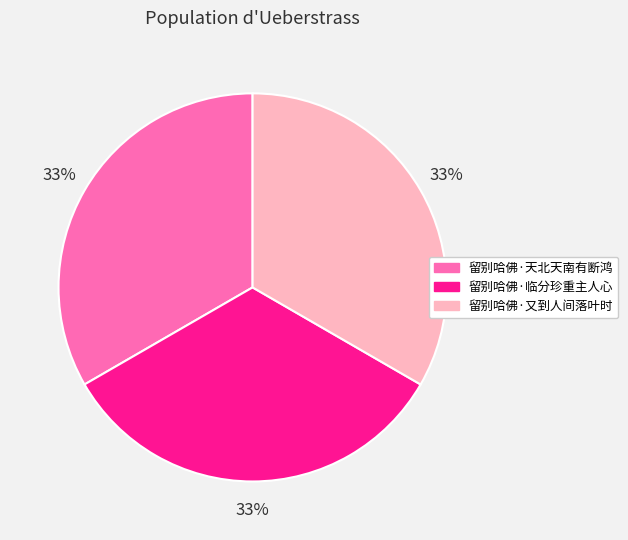

Do 留别哈佛·天北天南有断鸿 and 留别哈佛·临分珍重主人心 together represent more than half of the pie?

Yes